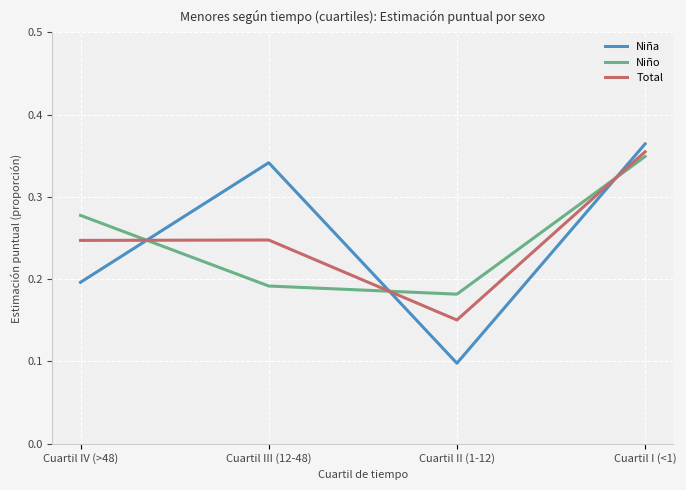

At Cuartil III (12-48), list the series in order from largest to smallest.

Niña, Total, Niño